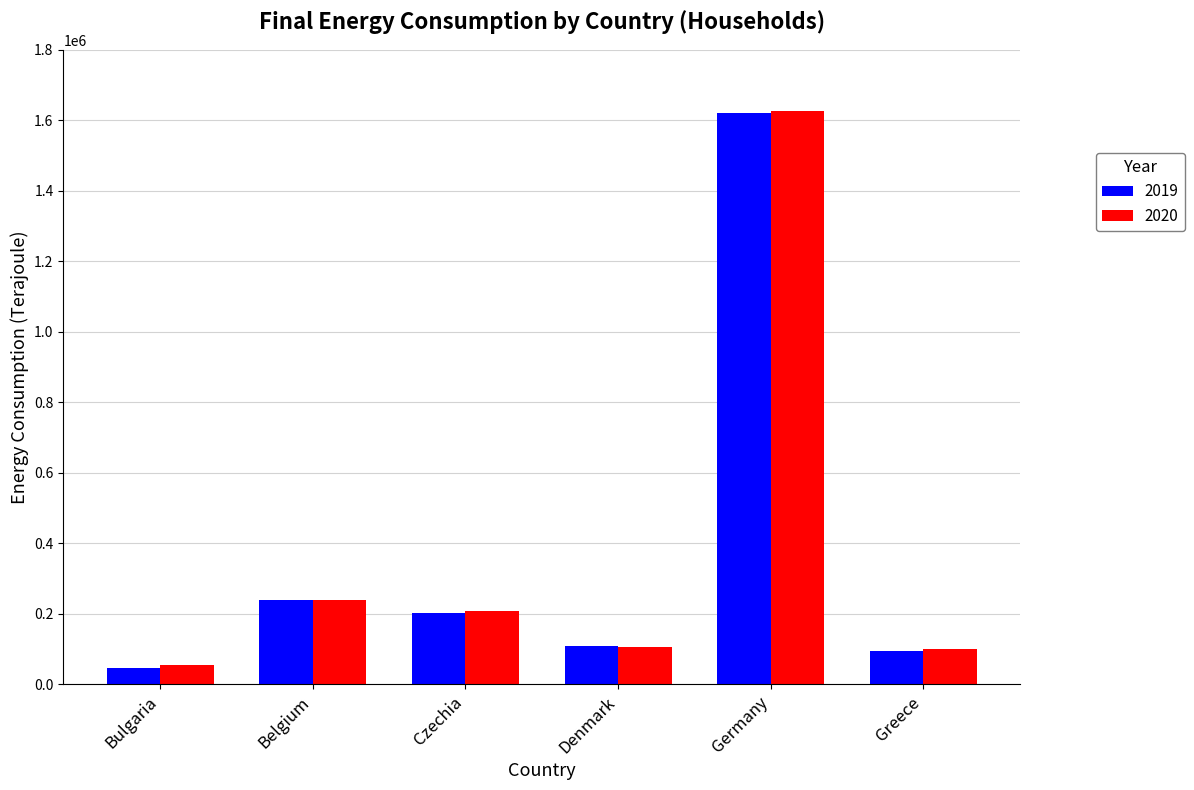

What is the greatest value displayed?

1626515.0